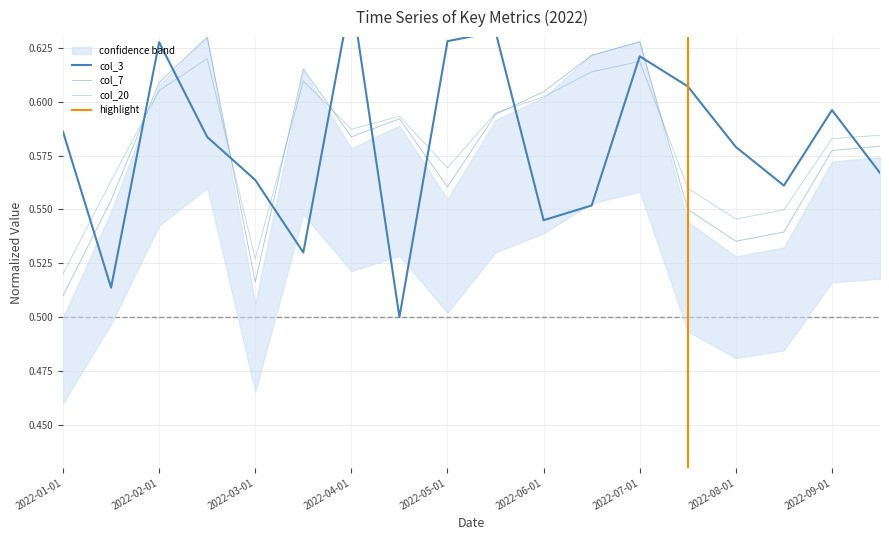

At which category does the chart reach its peak across all series?

2022-04-01